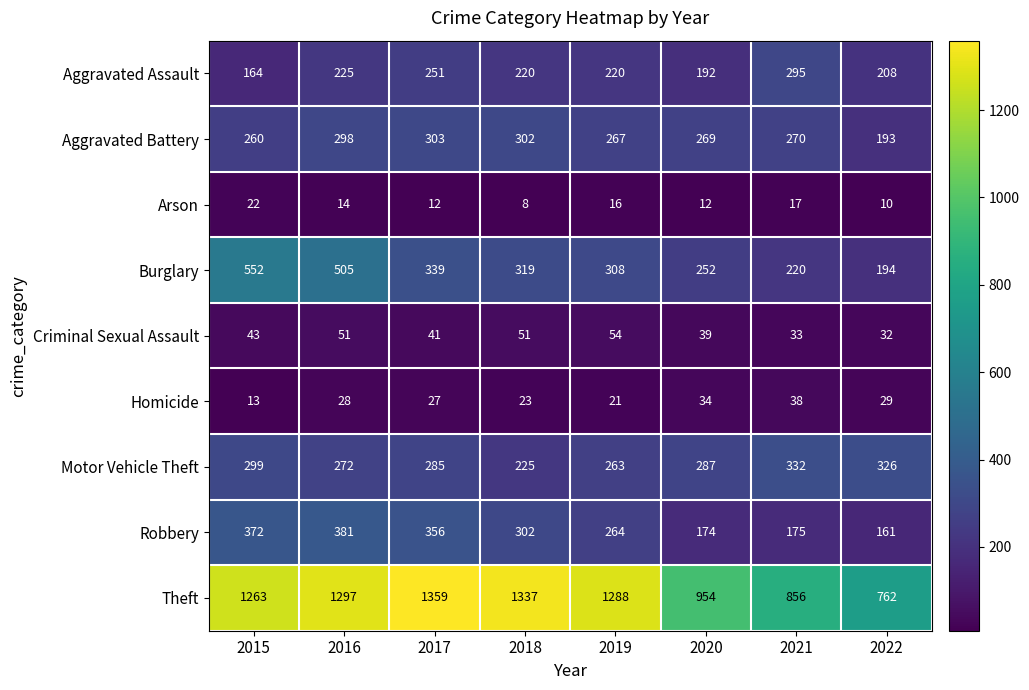

List the series in order of their peak value, lowest first.

Arson, Homicide, Criminal Sexual Assault, Aggravated Assault, Aggravated Battery, Motor Vehicle Theft, Robbery, Burglary, Theft